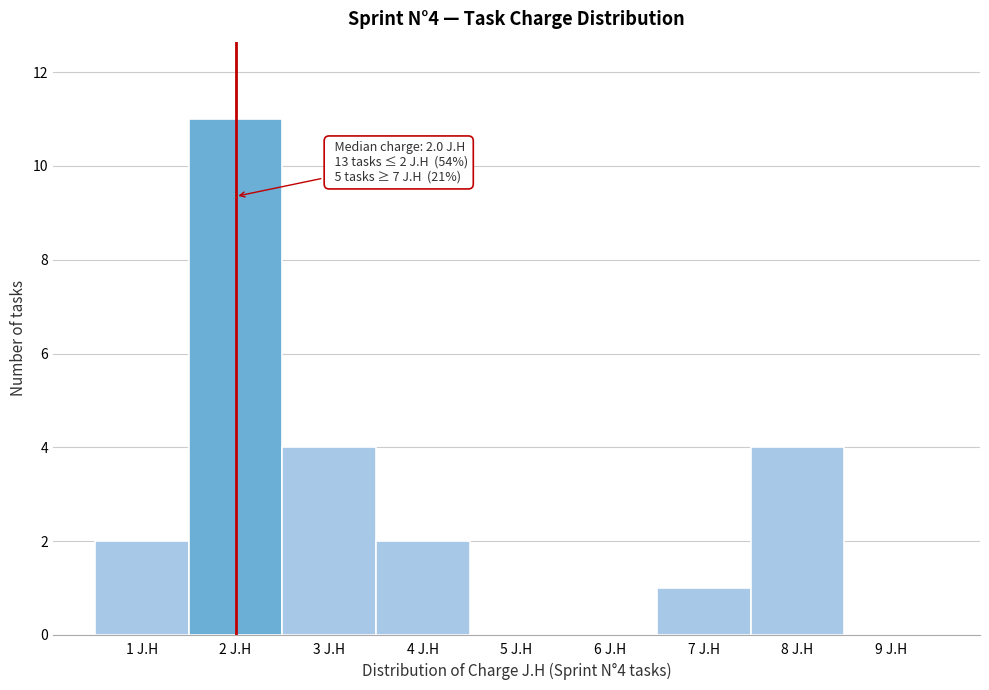

Which range on the x-axis has the tallest bar?

1.5 to 2.5